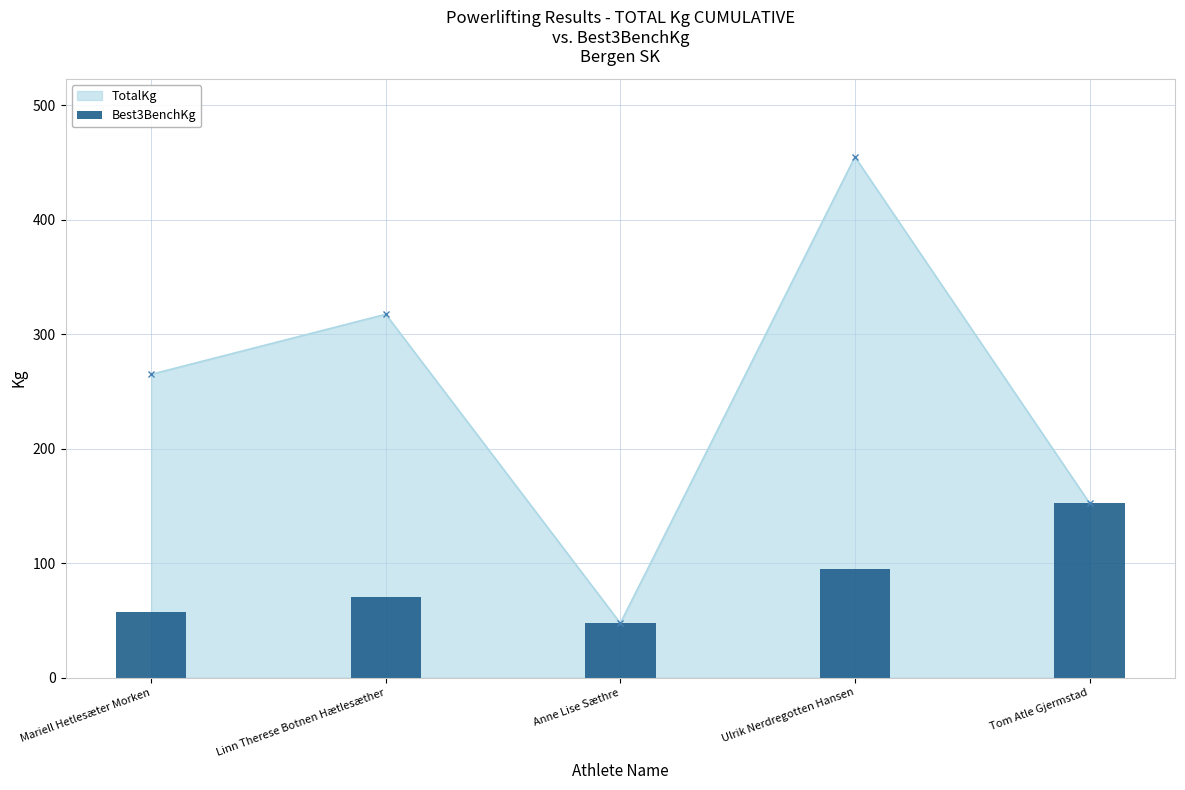

The TotalKg series shows 455.0 at Ulrik Nerdregotten Hansen. True or false?

True